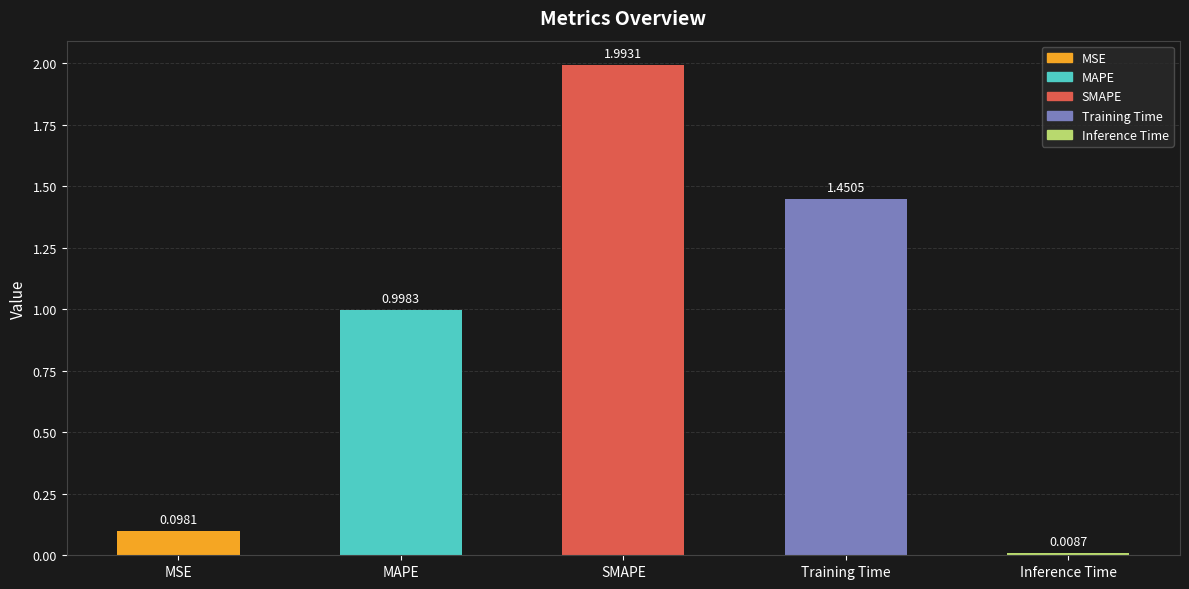

Which category has the lowest value across all series?

Inference Time